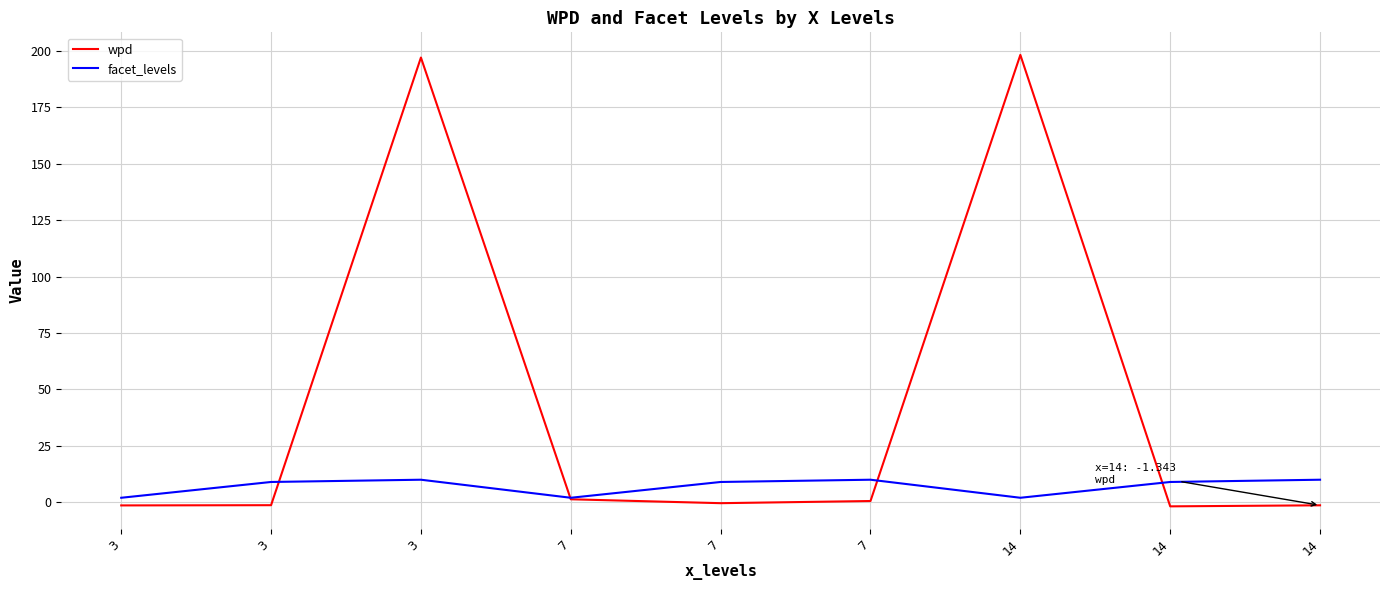

True or false: facet_levels has more than 0 interior local peaks.

True